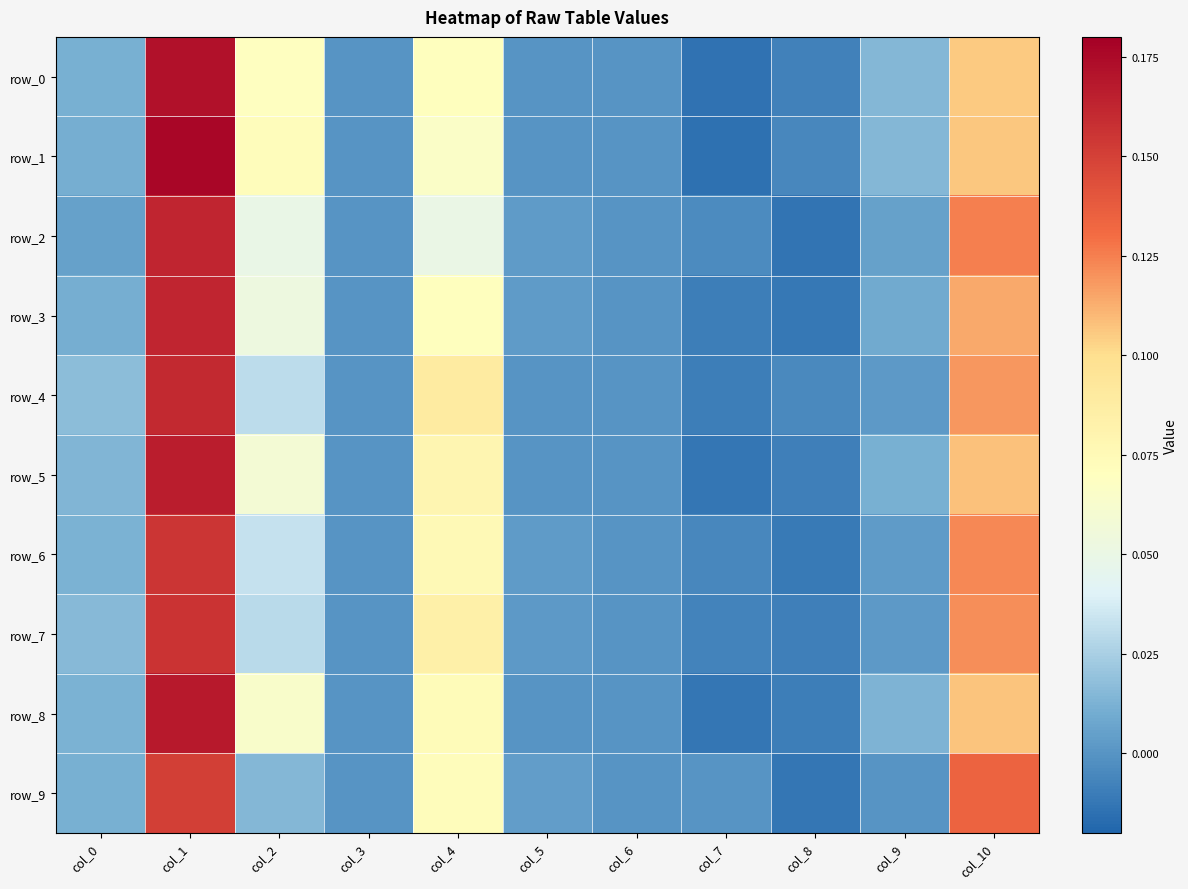

What is the difference between the maximum and minimum values in the row_1 series?

0.2